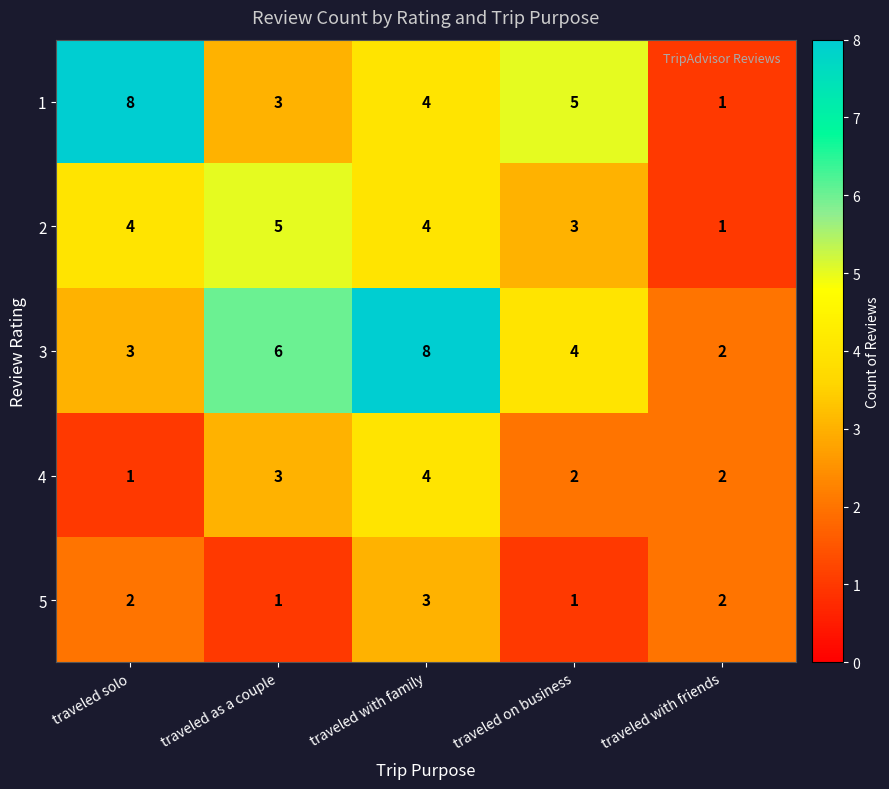

What is the difference between the highest and lowest values at traveled solo?

7